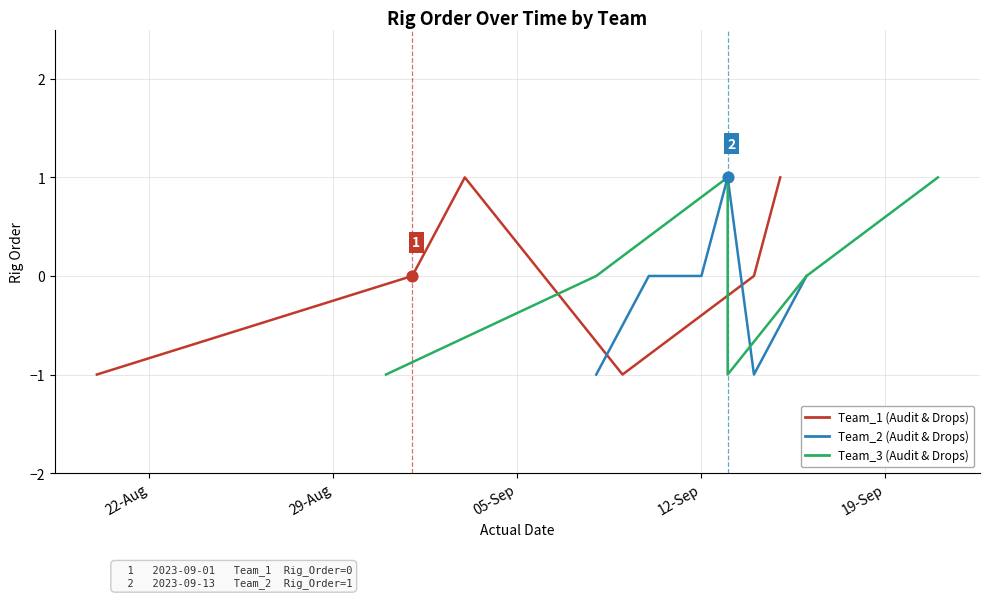

Which series reaches the minimum Y coordinate?

Team_1